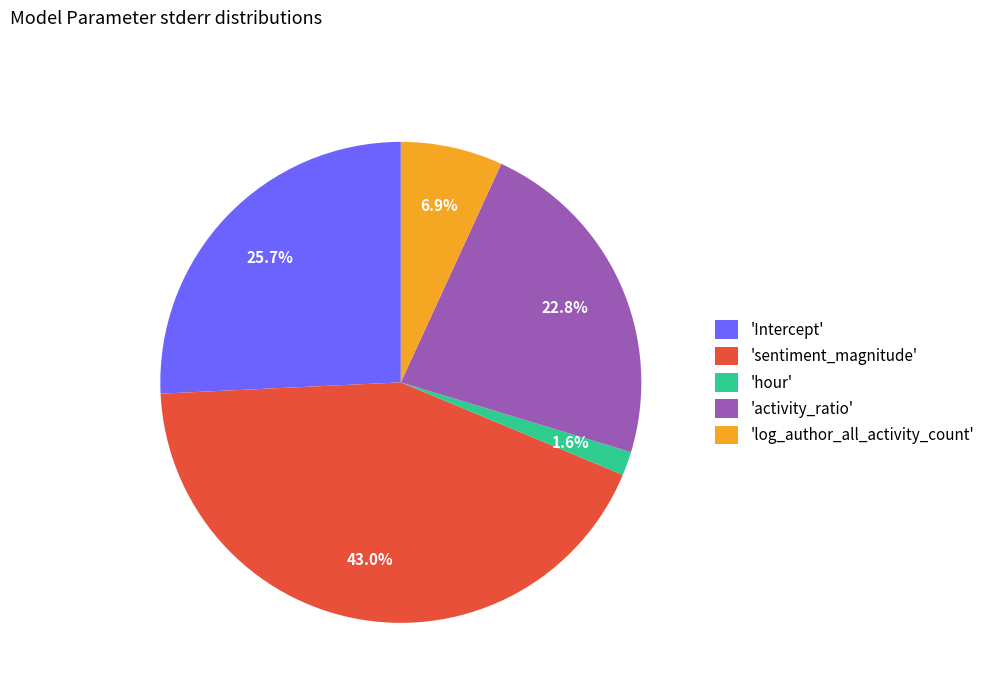

Rank the categories by value from highest to lowest.

'sentiment_magnitude', 'Intercept', 'activity_ratio', 'log_author_all_activity_count', 'hour'